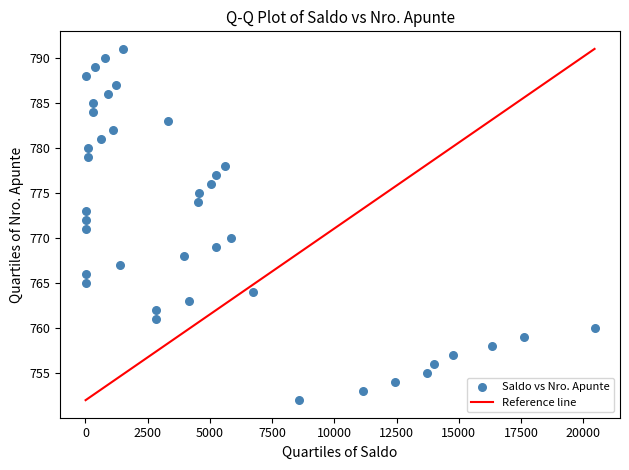

What is the range of Y values (max minus min)?

39